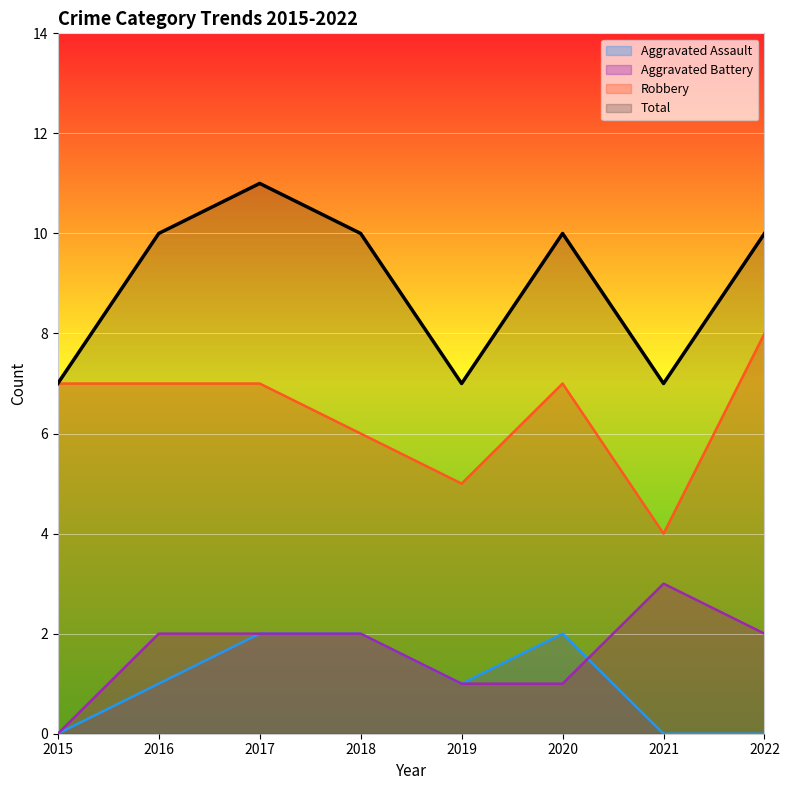

List the labels in order of Aggravated Battery value, smallest first.

2015, 2019, 2020, 2016, 2017, 2018, 2022, 2021